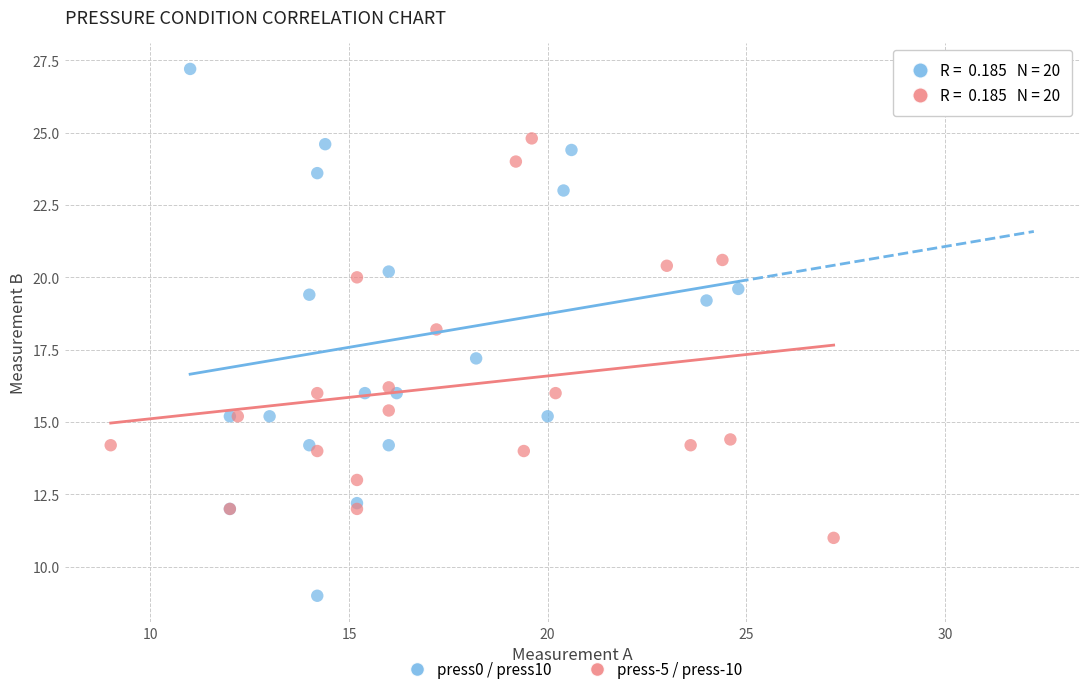

Which series reaches the minimum Y coordinate?

press0 / press10